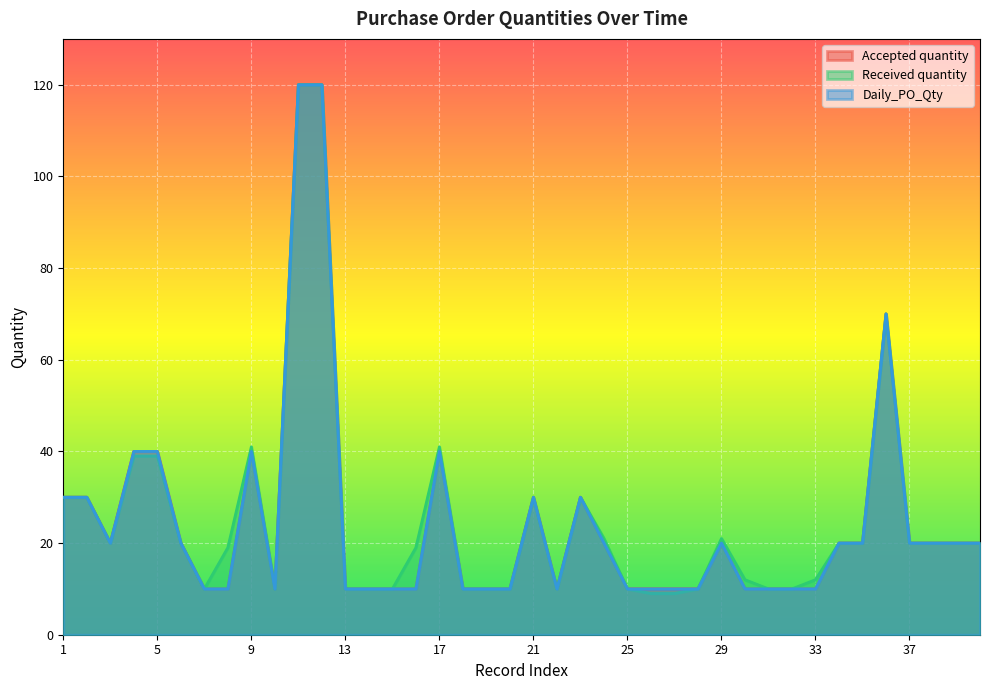

True or false: Accepted quantity has more than 1 points higher than both neighbors.

True